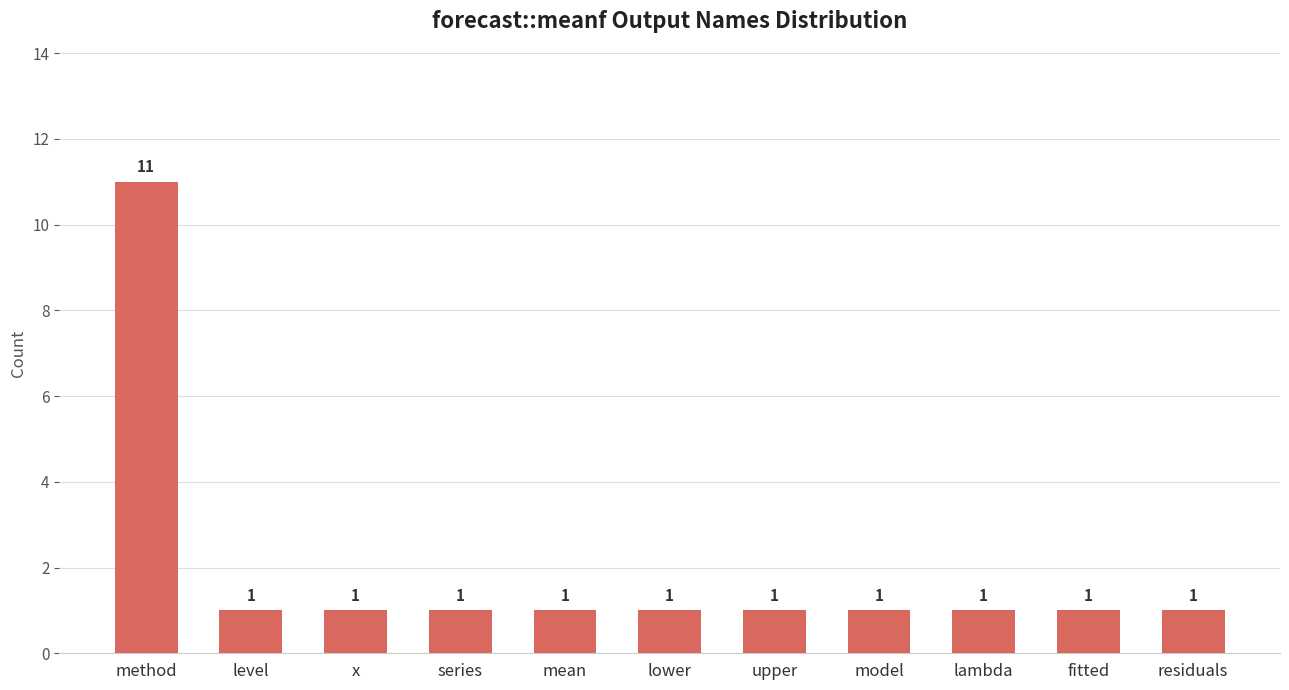

The chart shows a value of 1 at model. True or false?

True